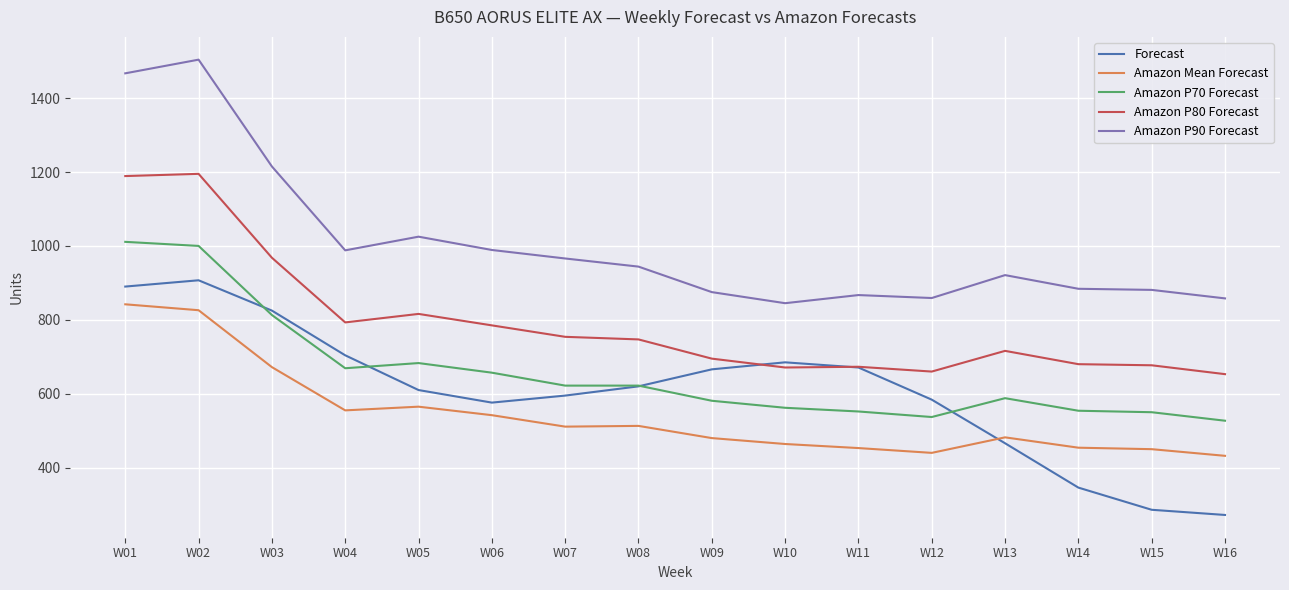

What is the sum of all Forecast values?

9703